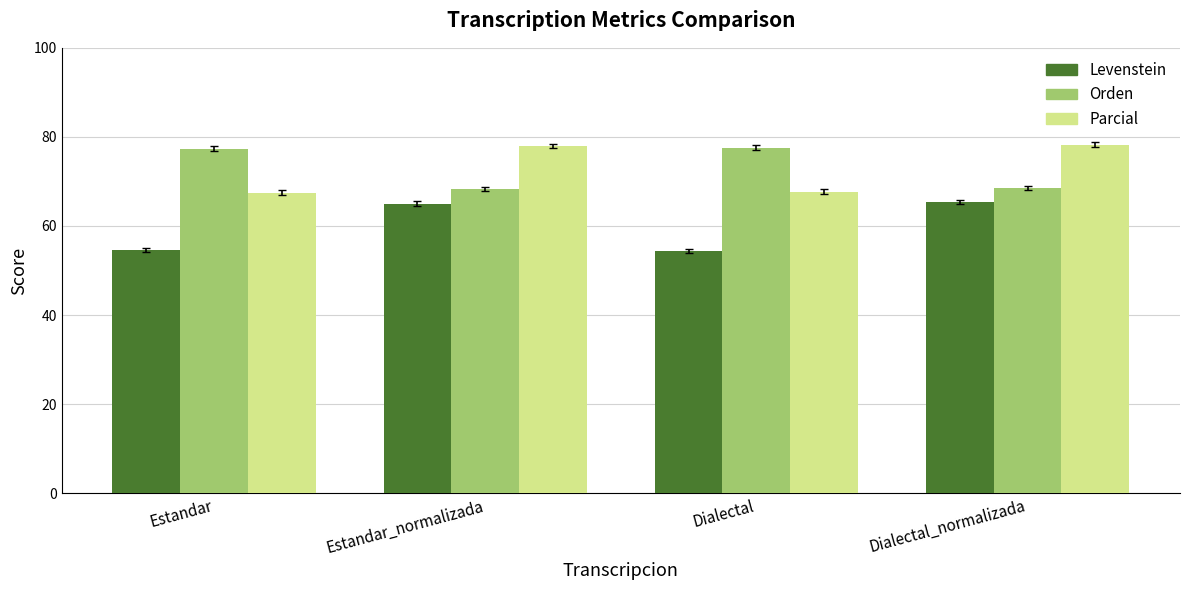

Is the value of Orden at Estandar greater than the value of Parcial at Estandar?

Yes